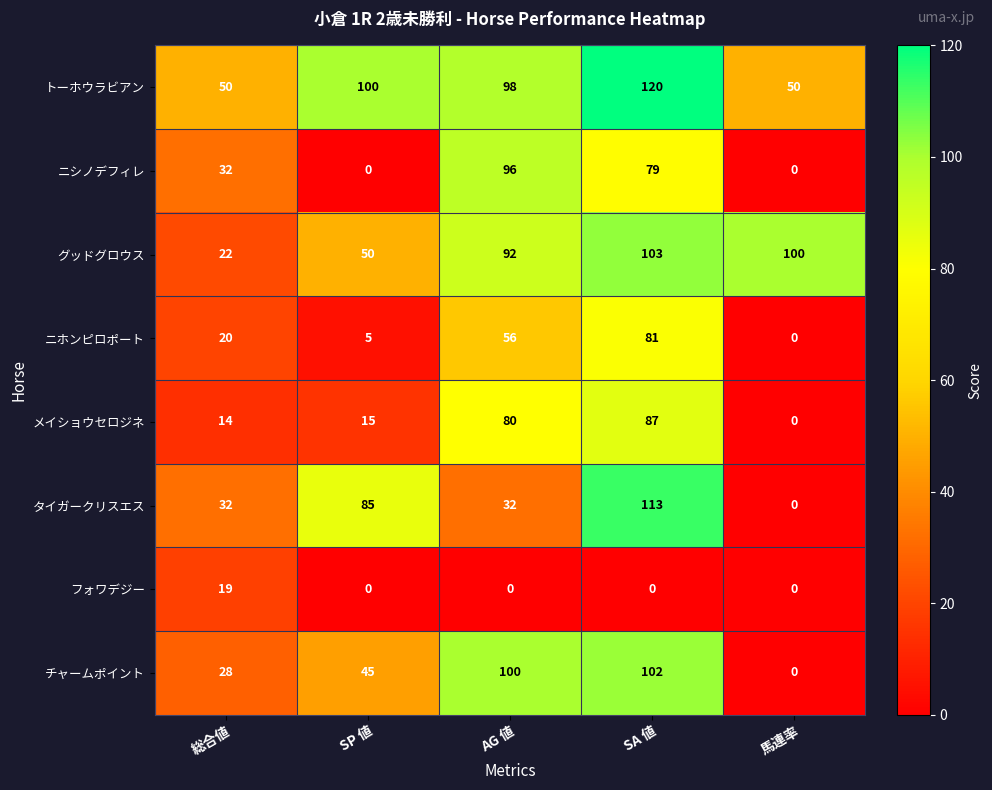

List the series in order of their peak value, lowest first.

フォワデジー, ニホンピロポート, メイショウセロジネ, ニシノデフィレ, チャームポイント, グッドグロウス, タイガークリスエス, トーホウラビアン